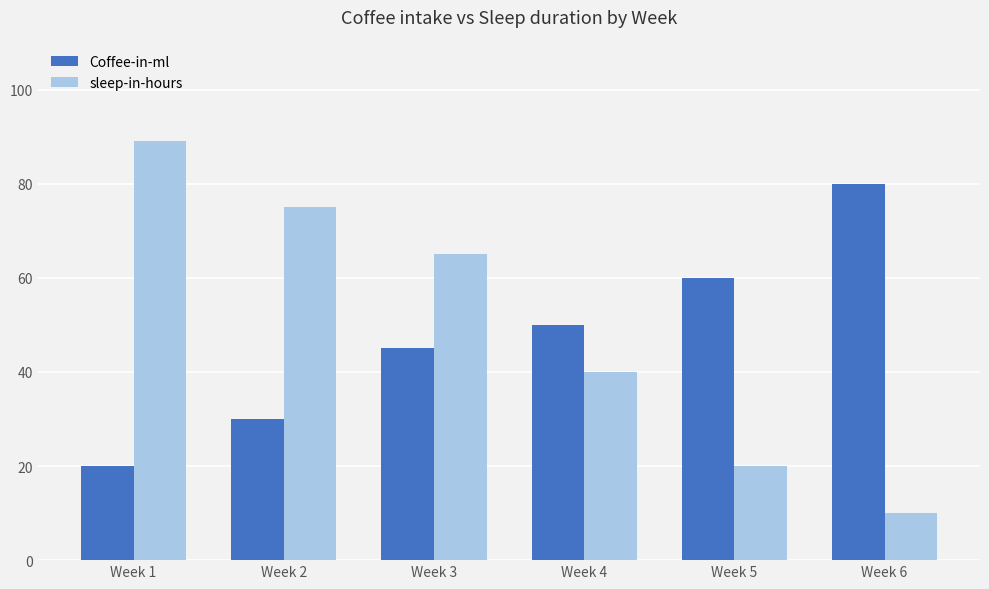

Does the chart contain stacked bars?

No